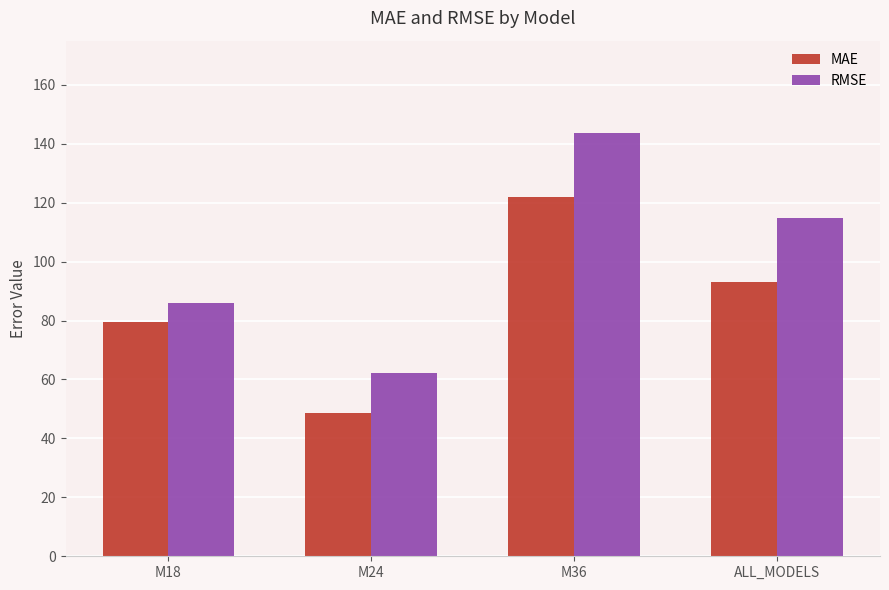

Which series has the largest range (max minus min)?

RMSE